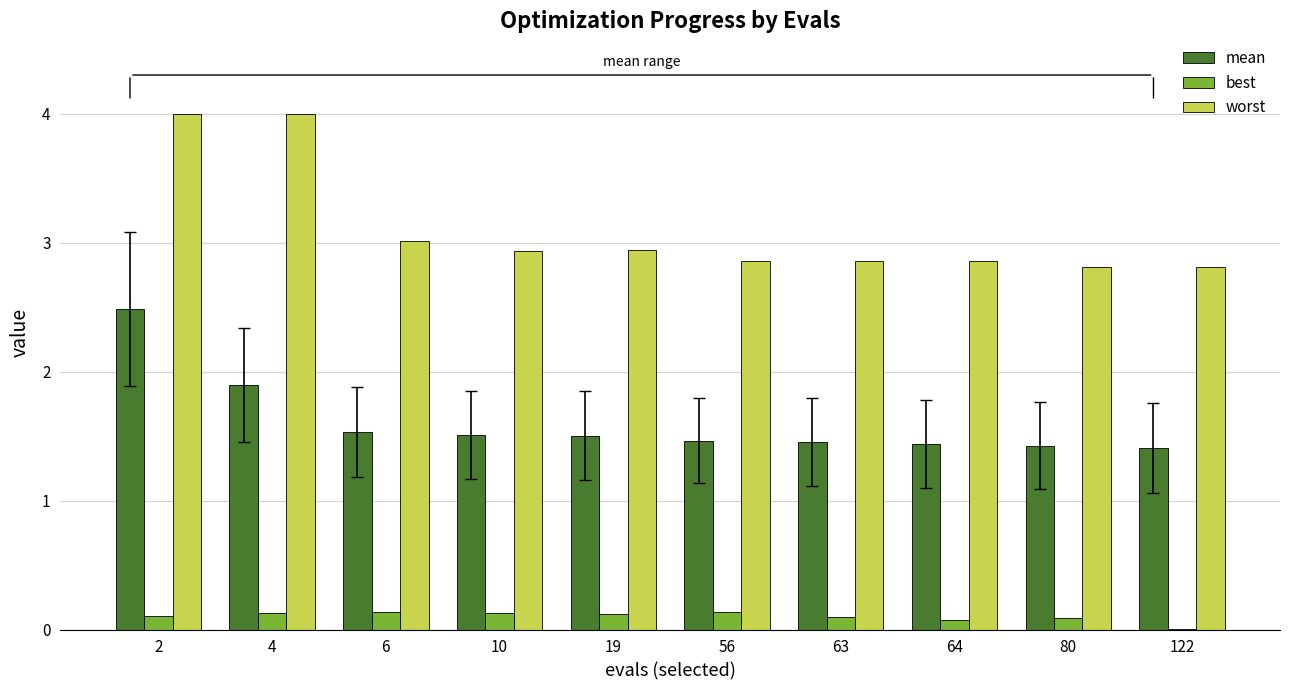

What is the average value of the worst series?

3.1